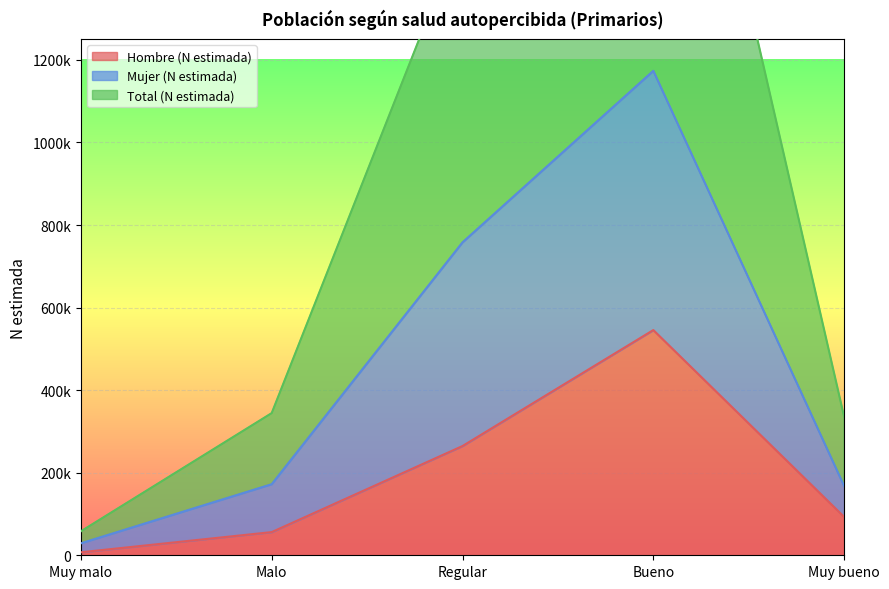

Which series has the largest total across all categories?

Total (N estimada)